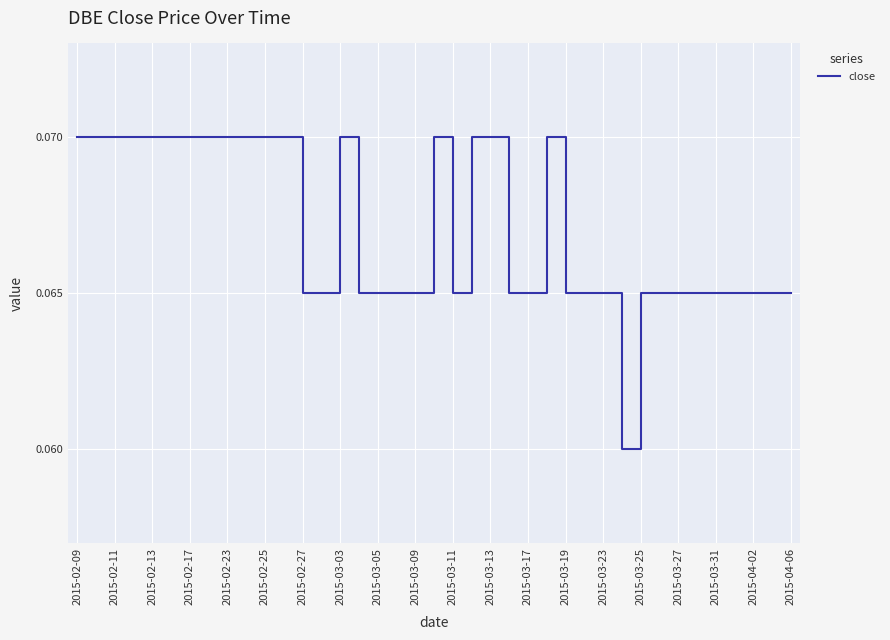

Does the chart display data point markers on the line(s)?

No